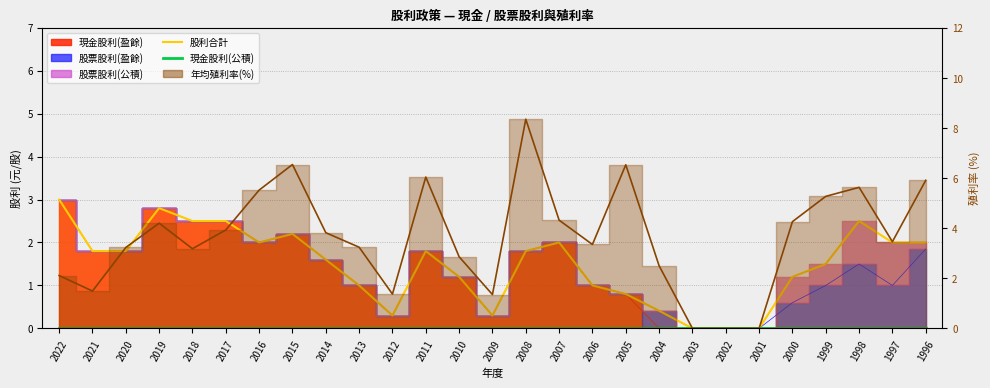

Is the value of 年均殖利率(%) at 2021 greater than the value of 股利合計 at 2014?

No